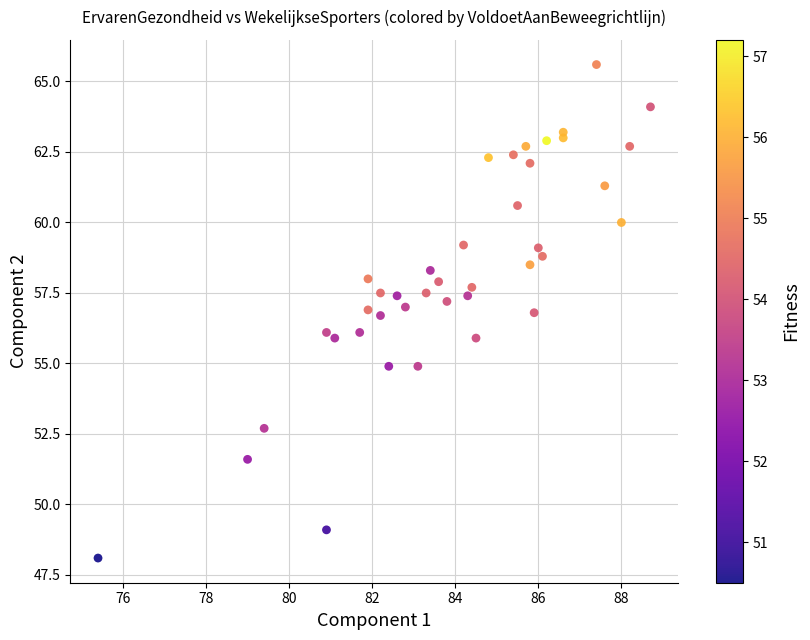

Count the number of points in this scatter plot.

40